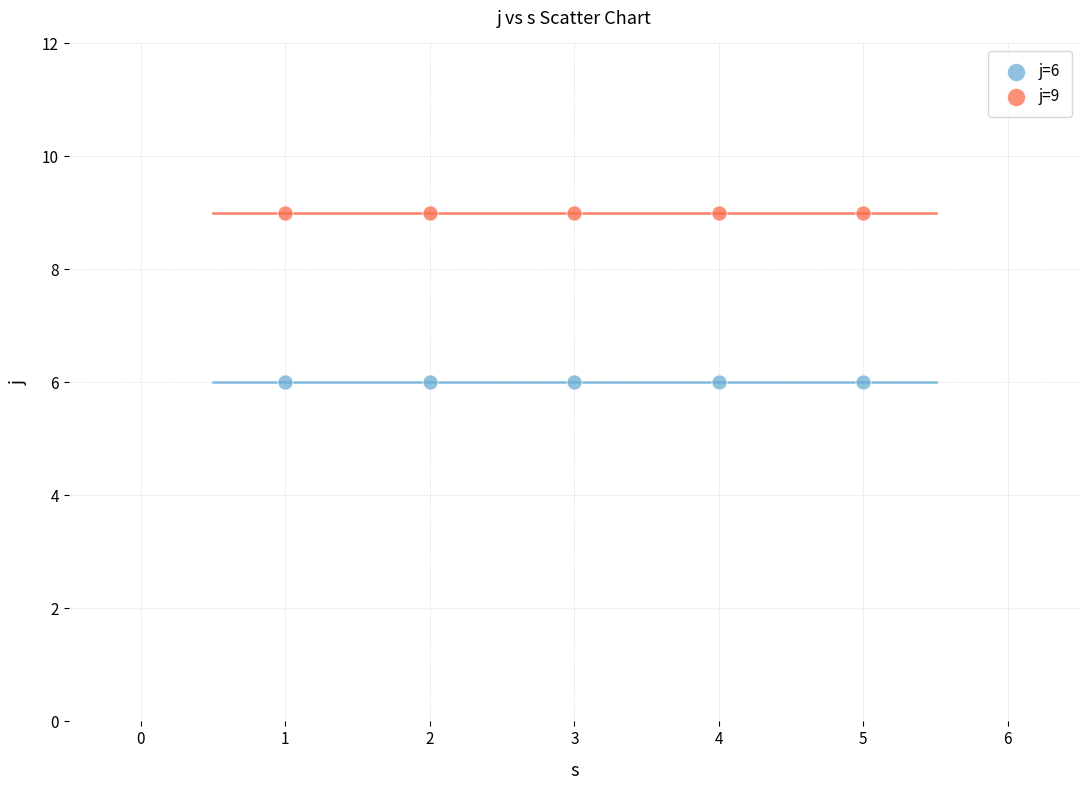

Which series contains the highest Y value?

j=9